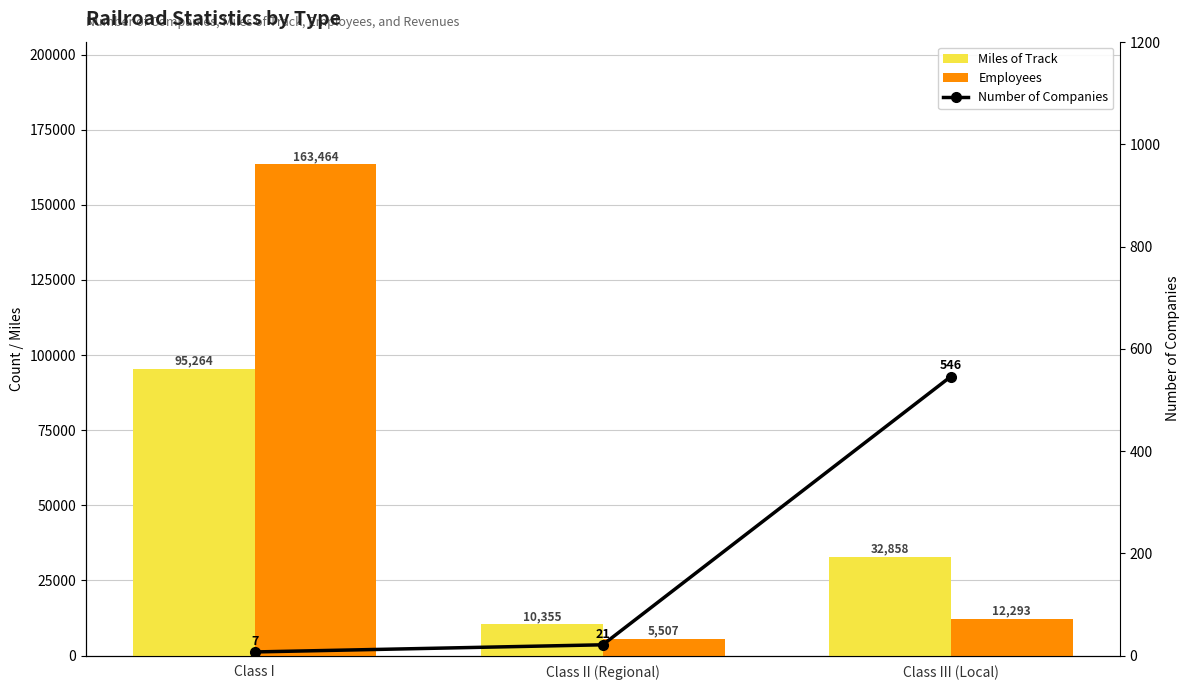

Which series has the largest range (max minus min)?

Employees